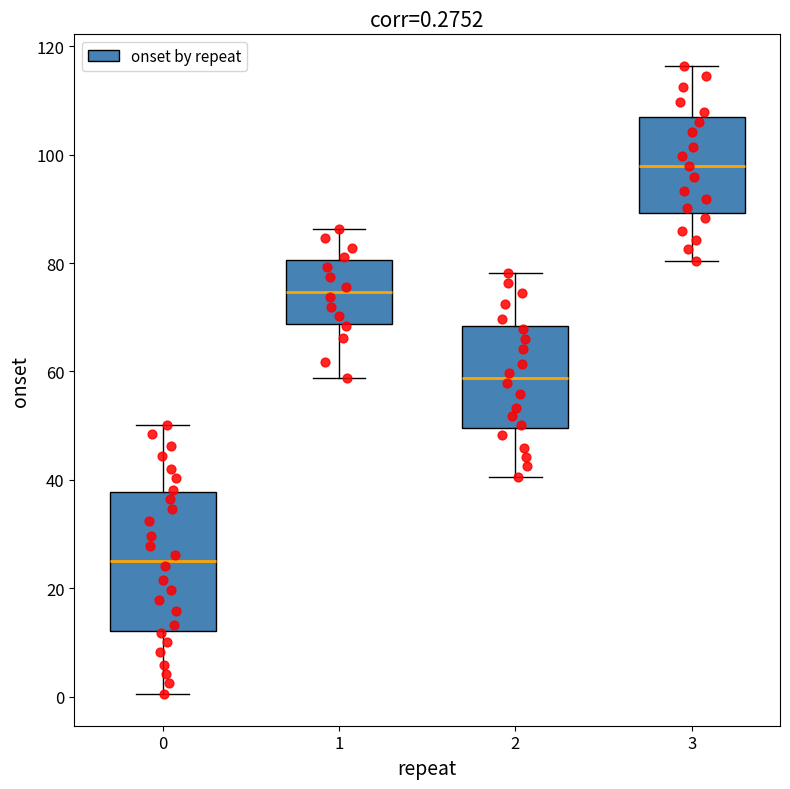

Which box has the lowest median line?

0